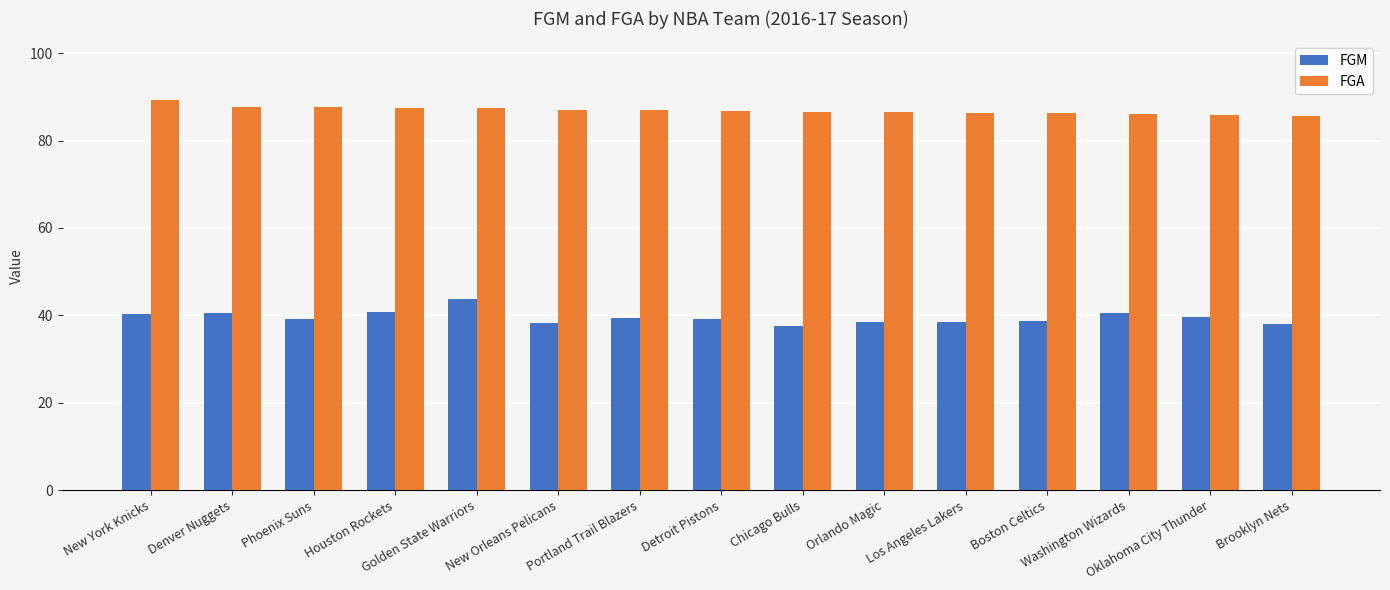

At Portland Trail Blazers, list the series in order from largest to smallest.

FGA, FGM